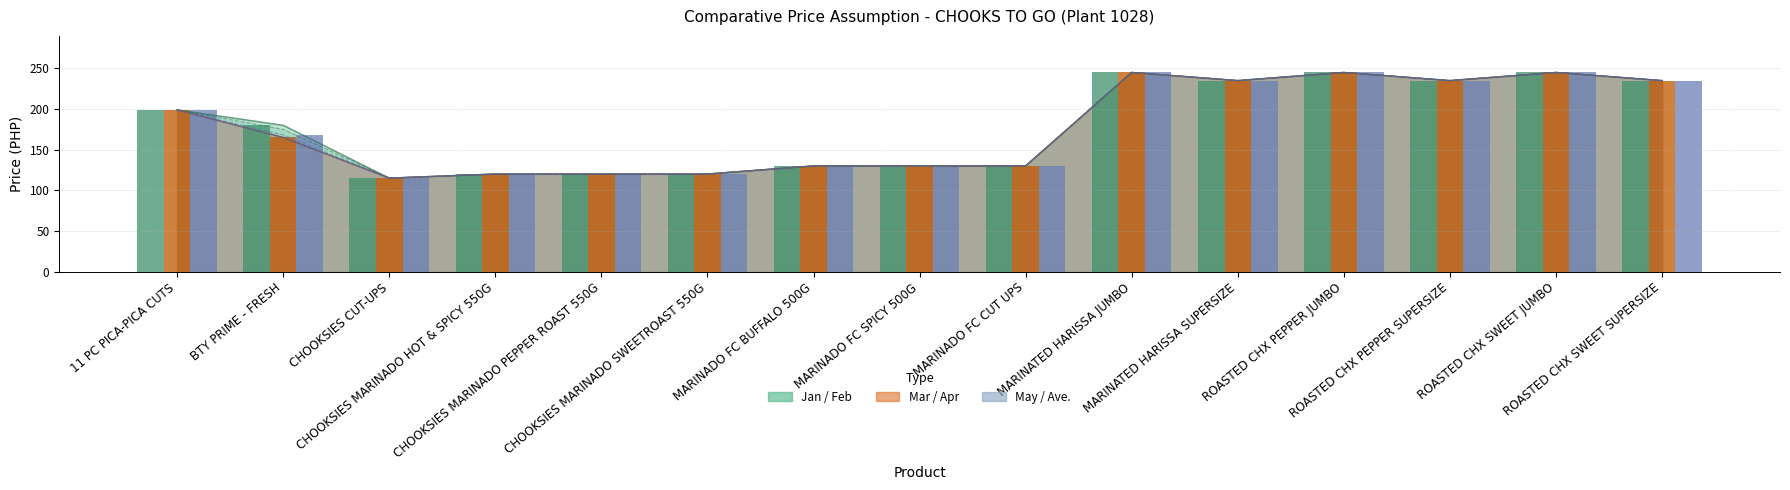

What is the value of the Mar bar at the 9th from the left?

130.0